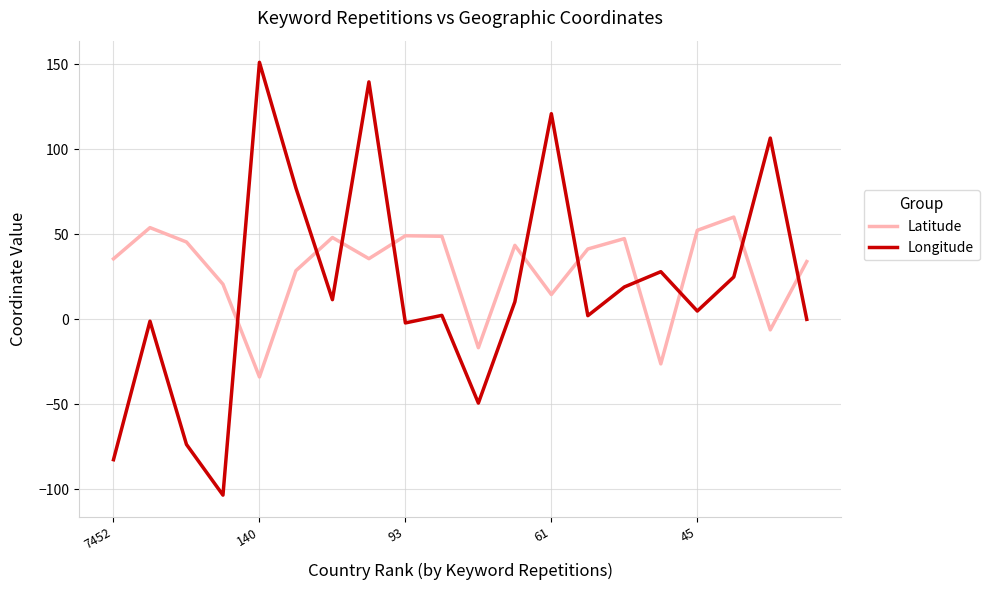

What is the lowest value of the Latitude series?

-33.9